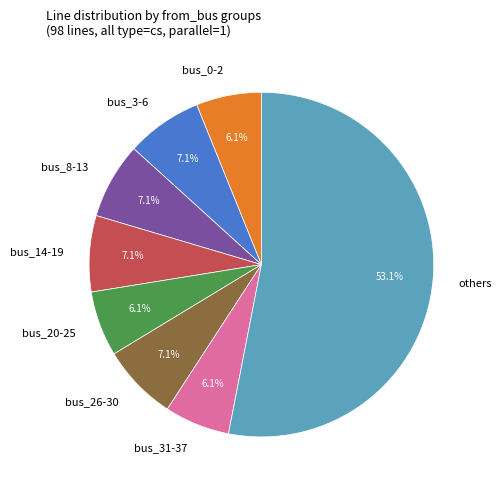

What is the ratio of the value at bus_31-37 to the value at bus_26-30?

0.9